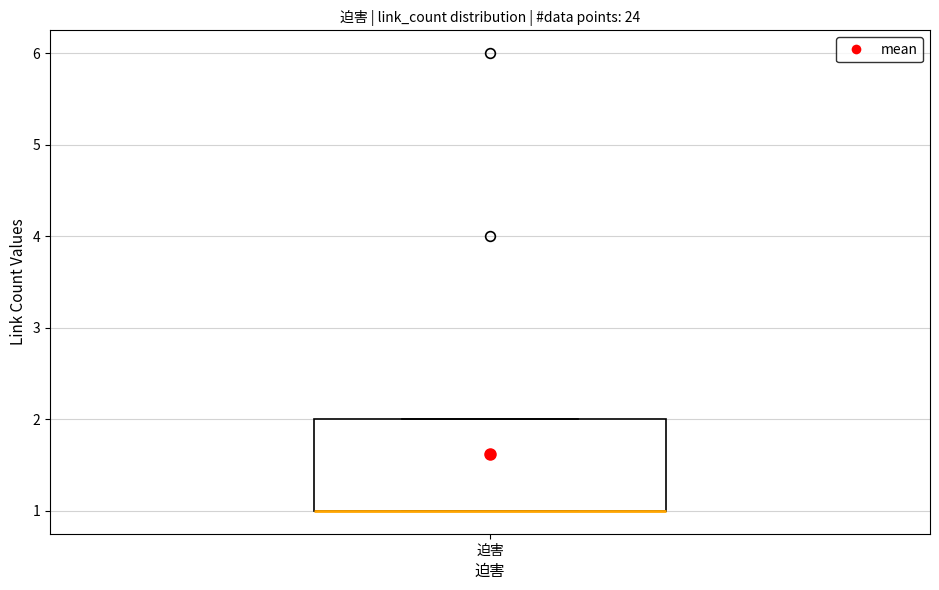

Transcribe this box plot: give where the median line is, the range the box spans, and where the two whiskers end, as read against the y-axis. The values are not printed on the chart, so give them approximately, as read against the axis.

median 1 (drawn on the box's lower edge), box 1 to 2, whiskers 1 to 2